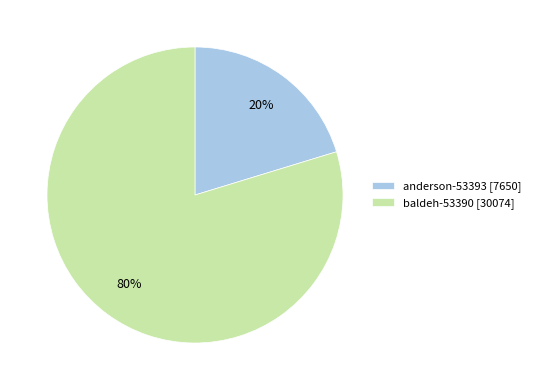

Which slice is the smallest?

anderson-53393